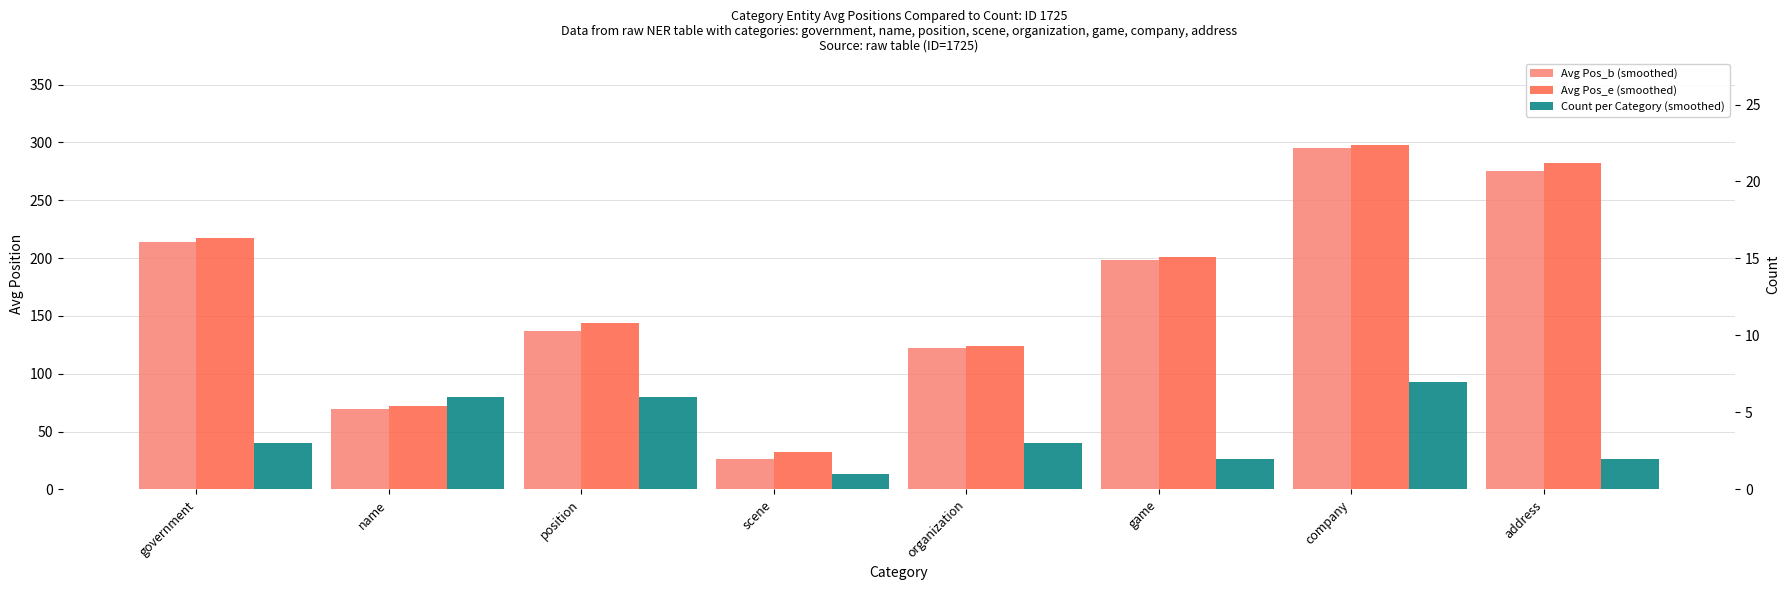

What is the difference between the maximum and second lowest values in the Count per Category (smoothed) series?

5.0